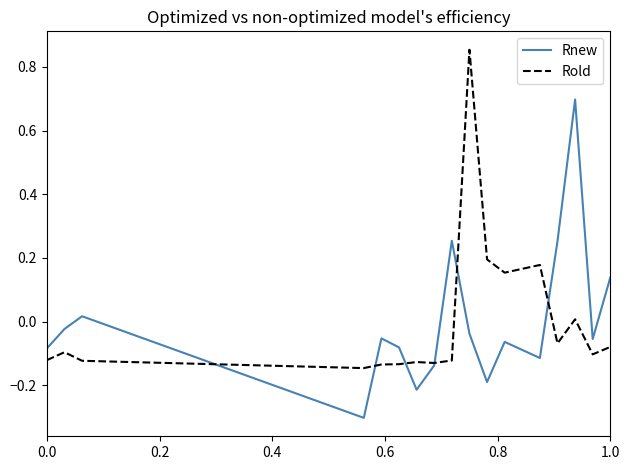

How many positive values does the Rold series have?

5